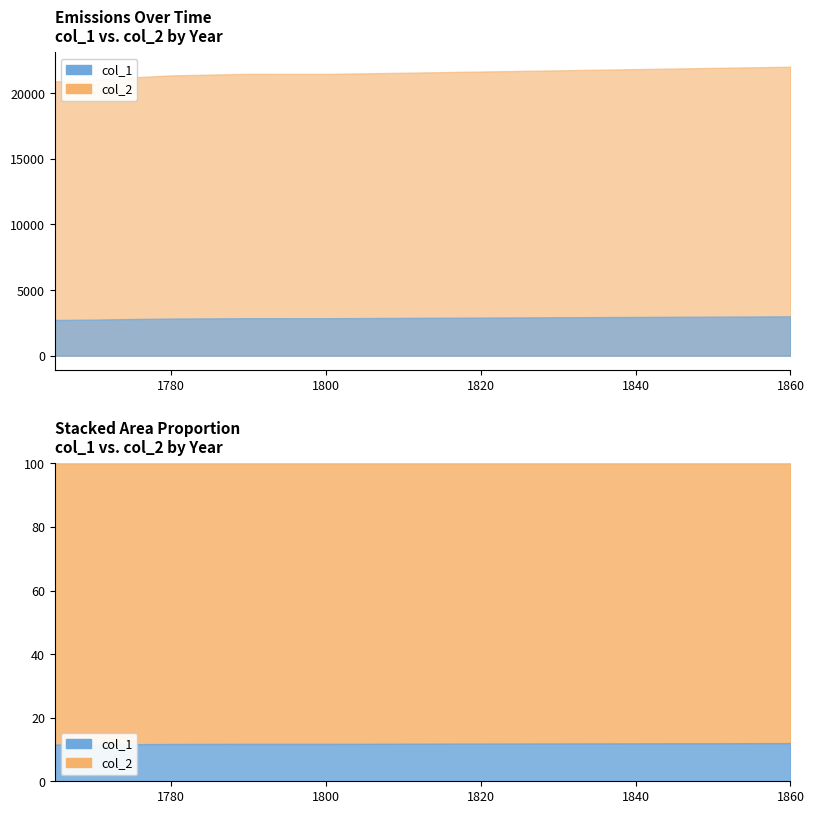

Is it true that col_2 equals 32464.8 at 1855?

False